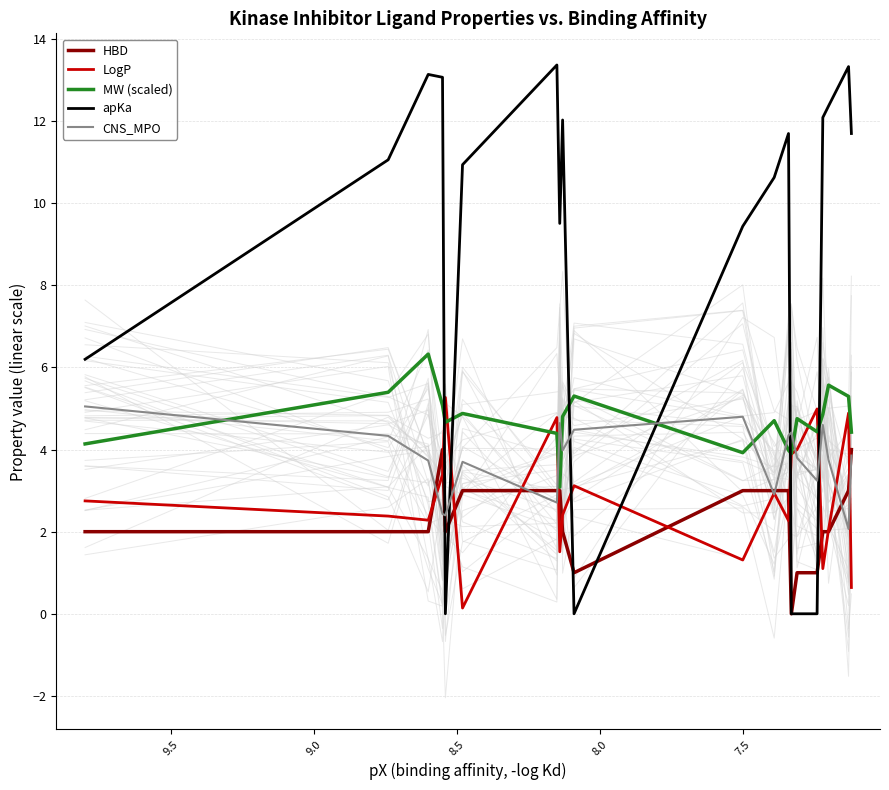

At how many categories does at least one series exceed 8?

14